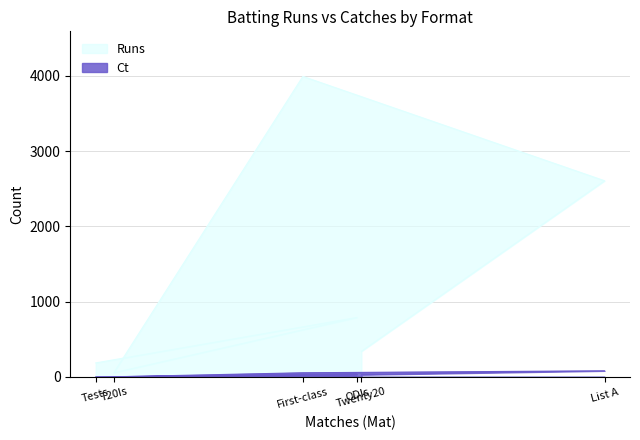

True or false: Runs has more than 1 points higher than both neighbors.

True